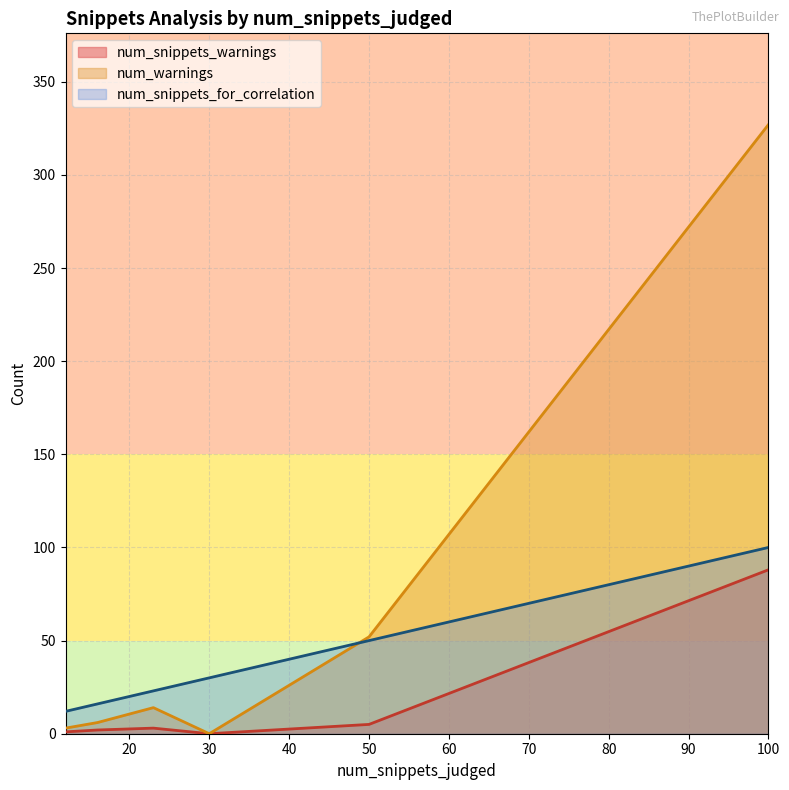

Rank the series at 16 from lowest to highest value.

num_snippets_warnings, num_warnings, num_snippets_for_correlation